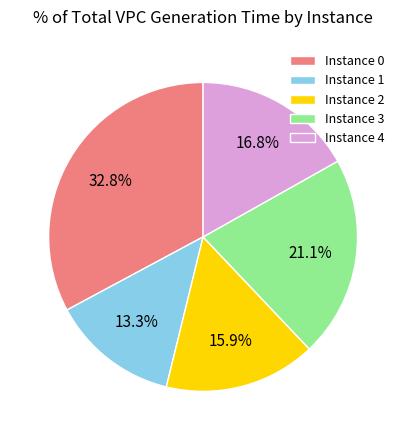

Rank the categories by value from lowest to highest.

Instance 1, Instance 2, Instance 4, Instance 3, Instance 0